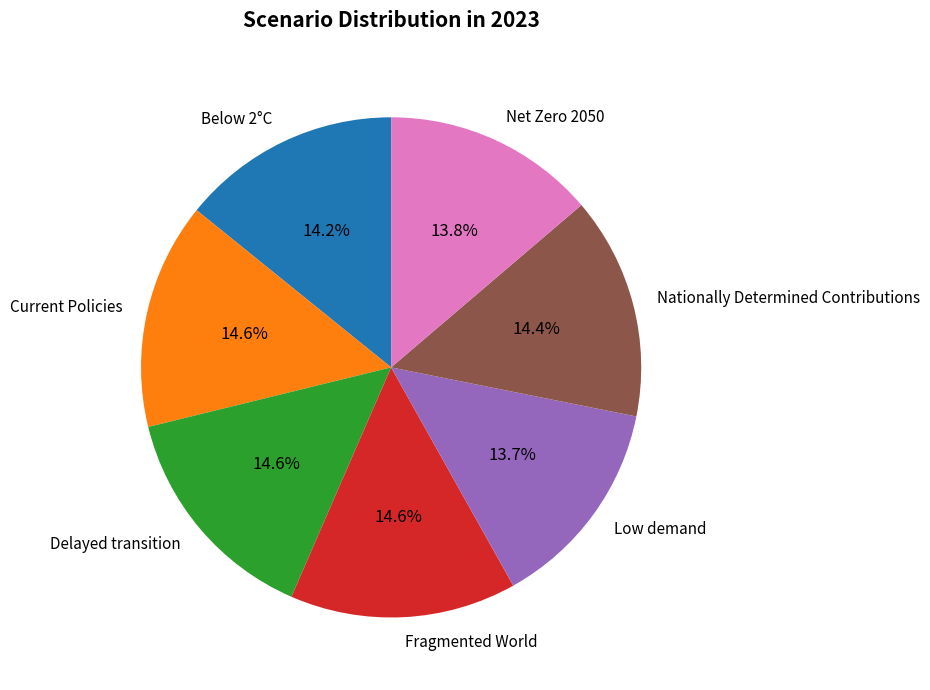

What portion of the pie excludes Low demand?

86.3%